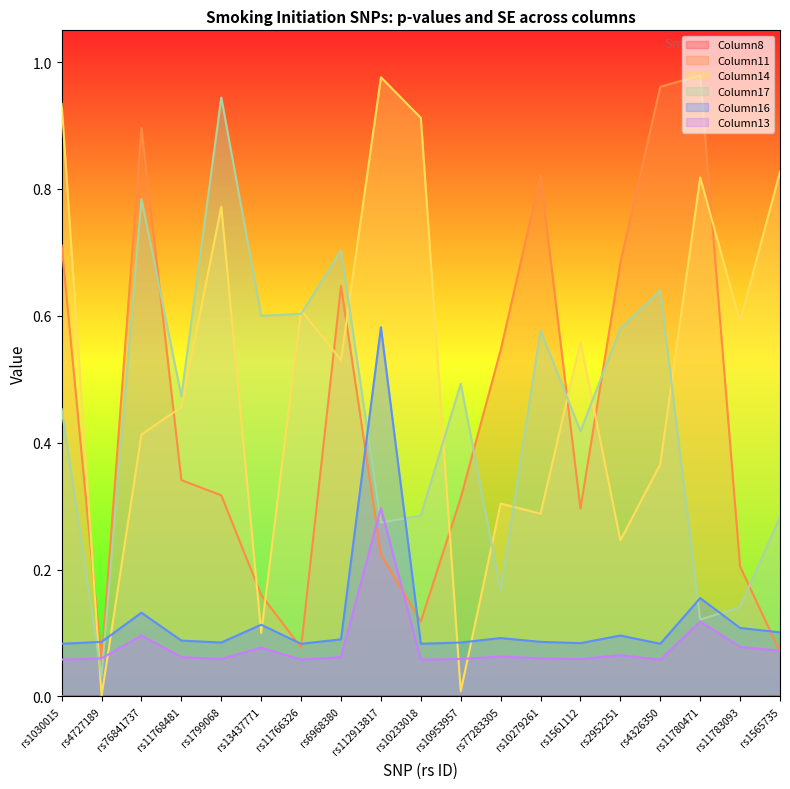

What is the approximate value of Column14 at rs1030015?

0.9